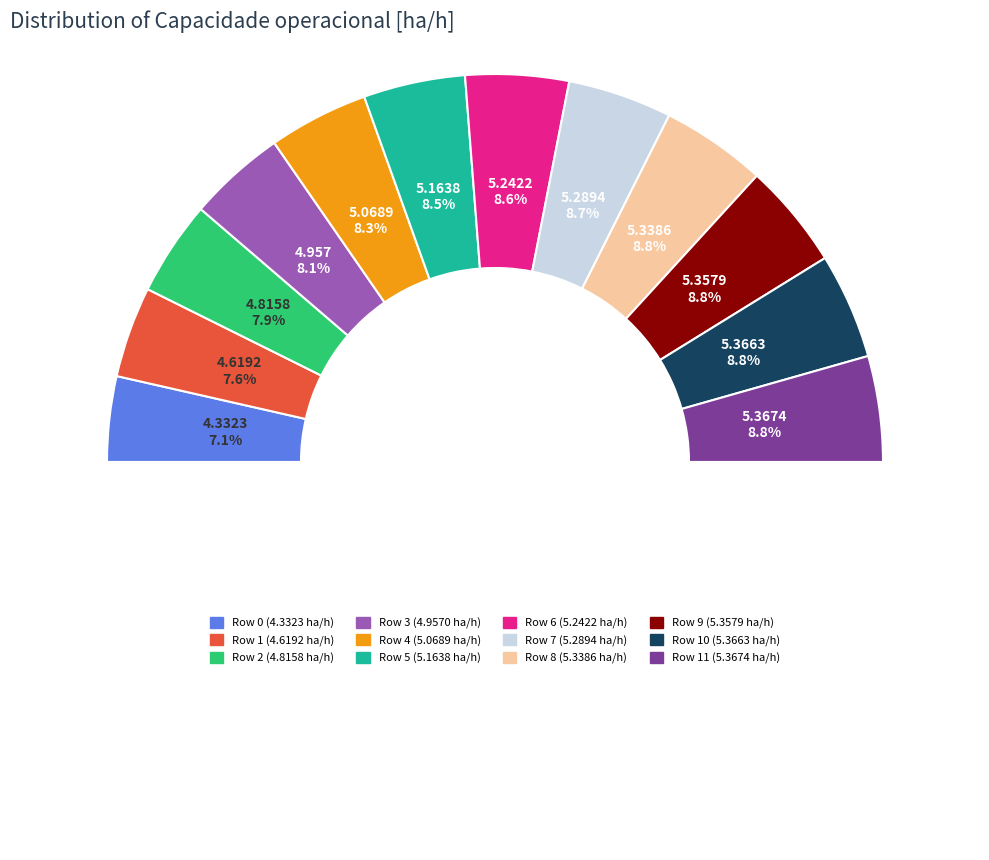

To the nearest percent, what is the average slice percentage?

8%